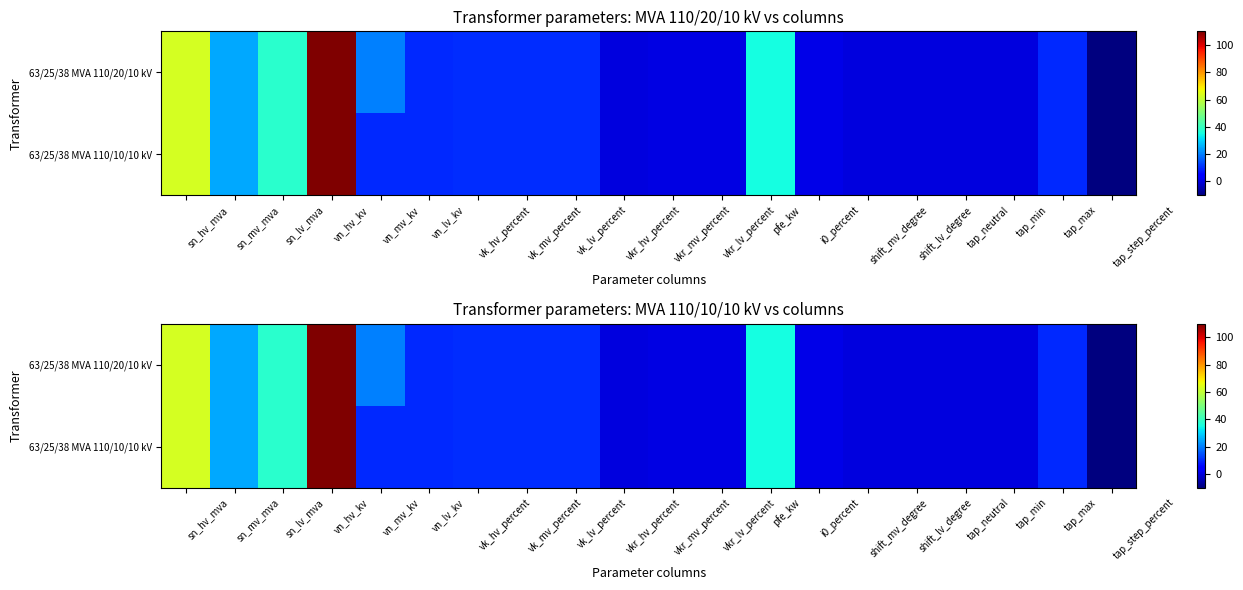

What is the minimum value for 63/25/38 MVA 110/20/10 kV?

-10.0